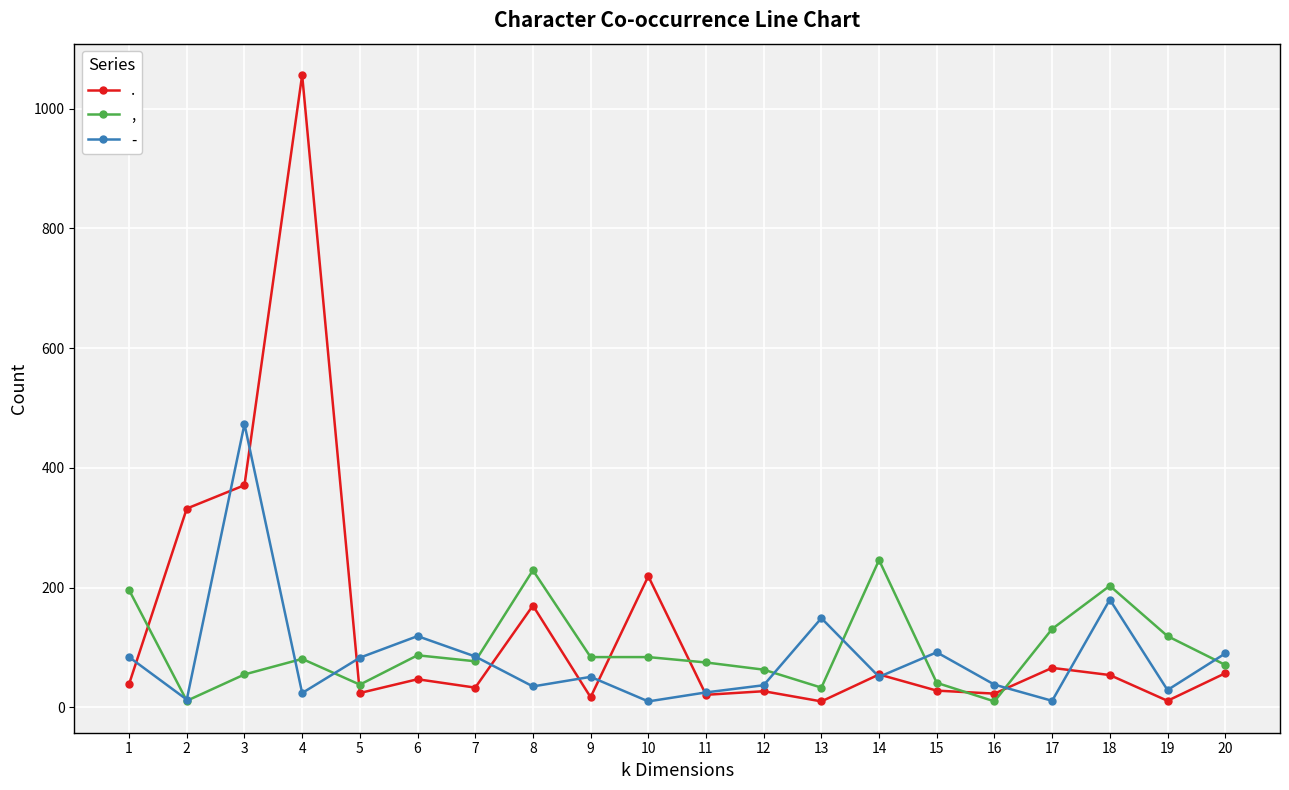

True or false: . has more than 0 interior local peaks.

True